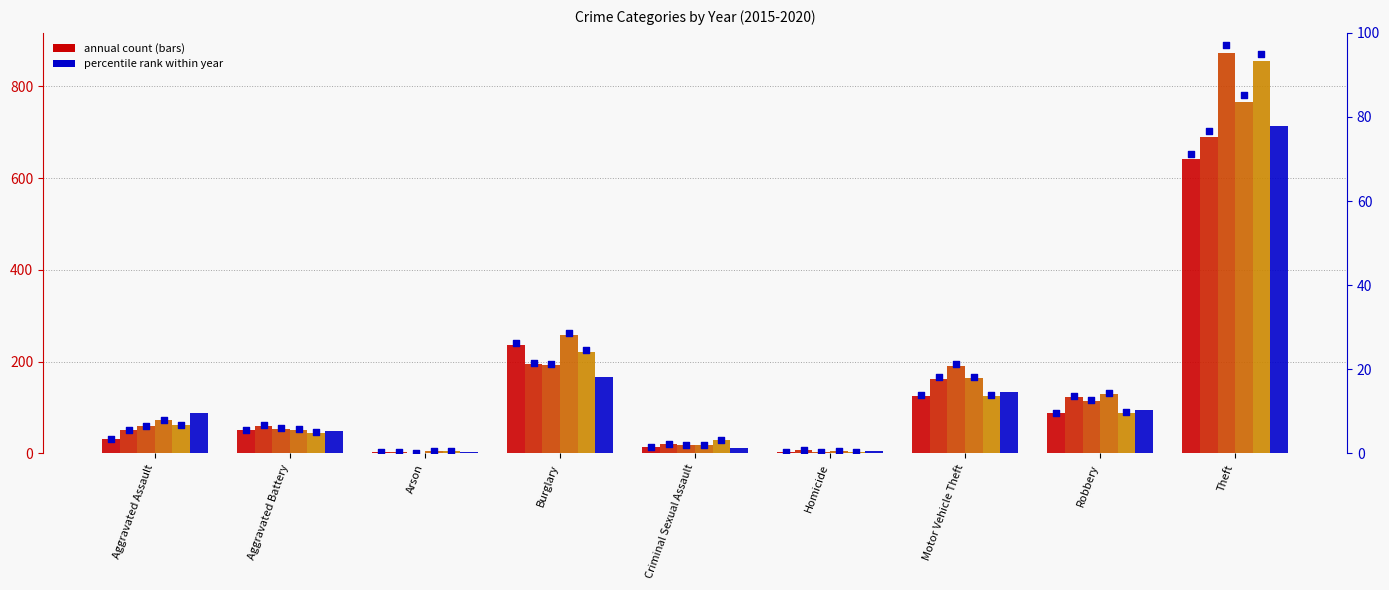

Between Criminal Sexual Assault and Motor Vehicle Theft, which is larger?

Motor Vehicle Theft